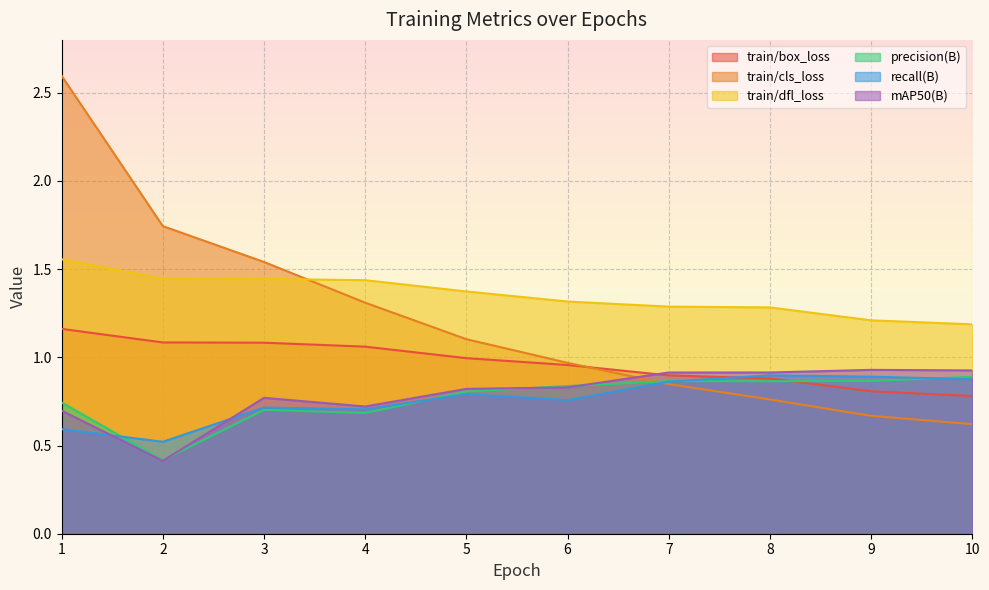

Which series has the largest total across all categories?

train/dfl_loss